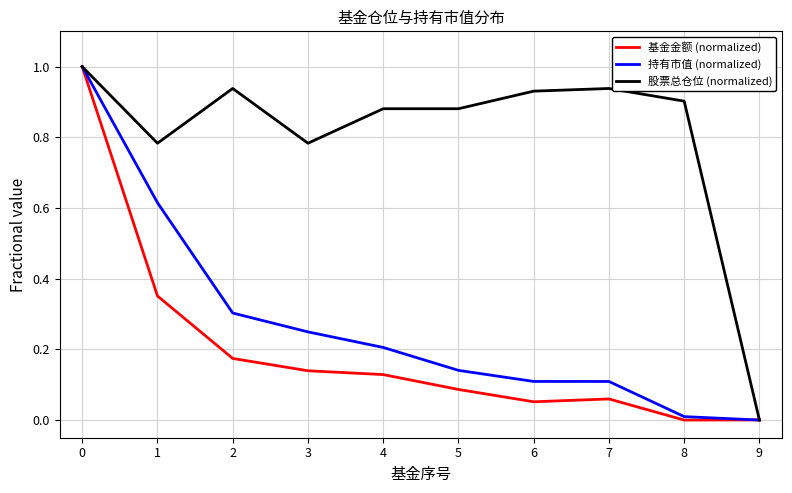

Which series has the largest total across all categories?

股票总仓位 (normalized)